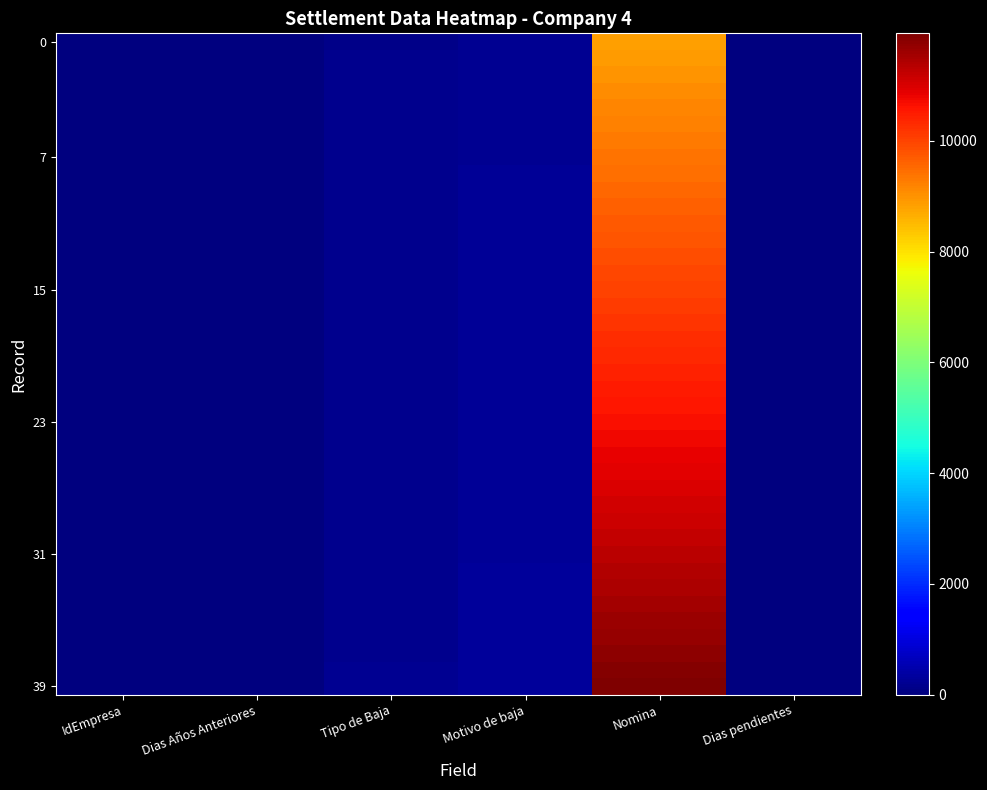

Which series has the largest range (max minus min)?

39